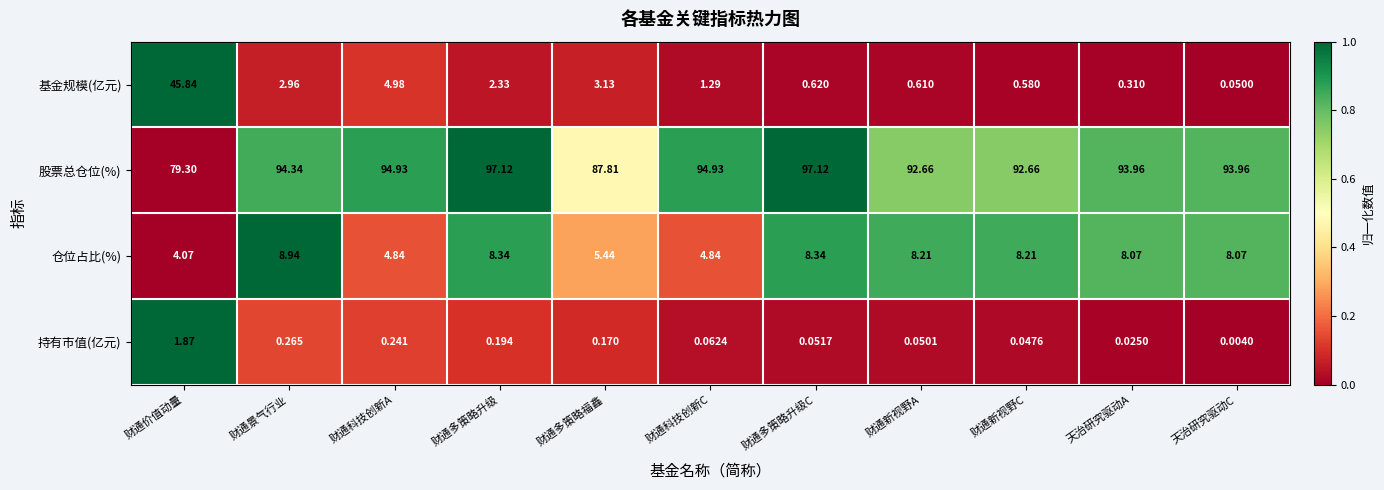

At which category is the sum across all series the highest?

财通价值动量